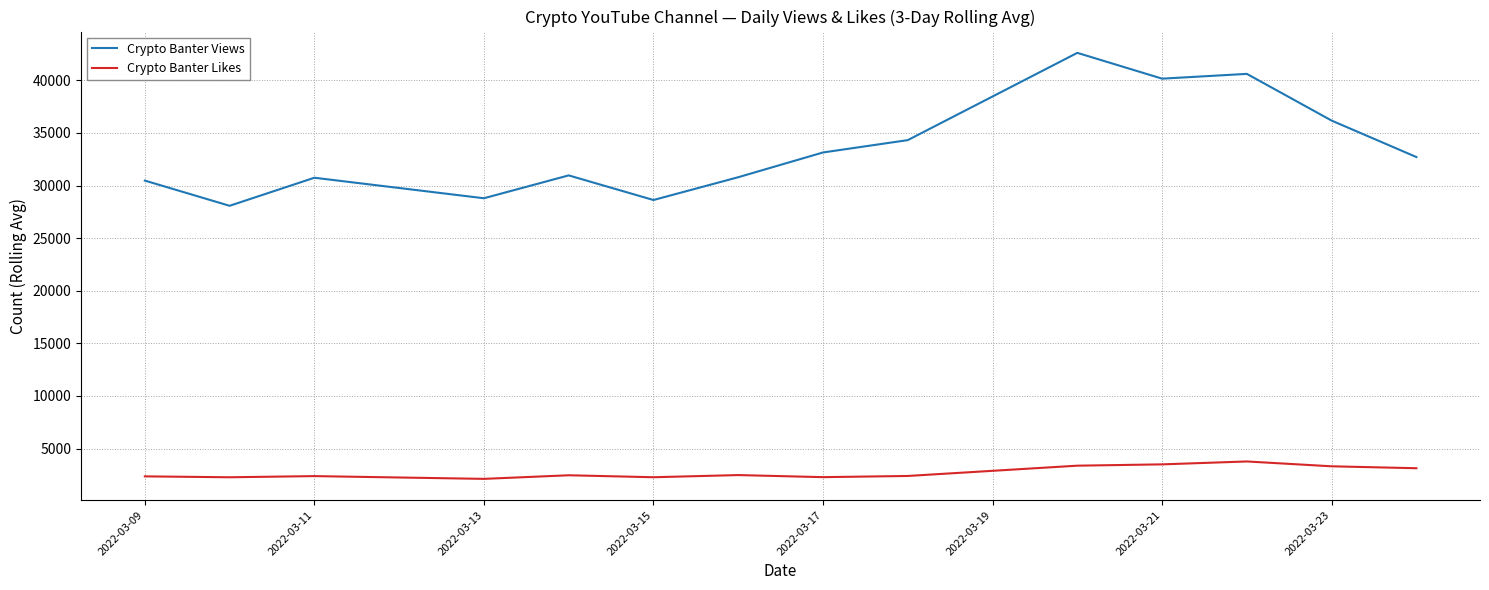

List the series in order of their peak value, lowest first.

Crypto Banter Likes, Crypto Banter Views